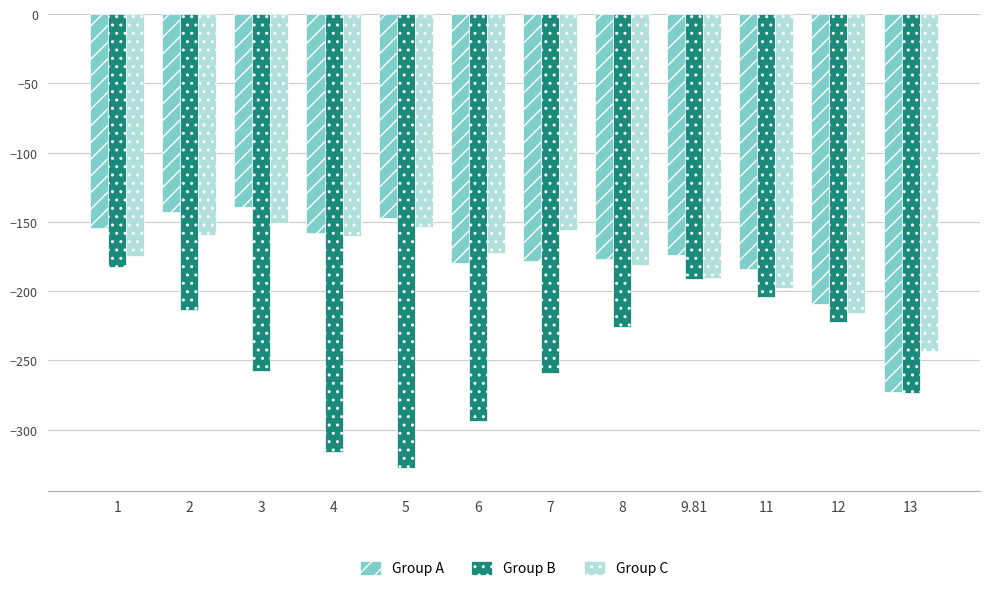

What are all the series names shown in the legend?

Group A, Group B, Group C